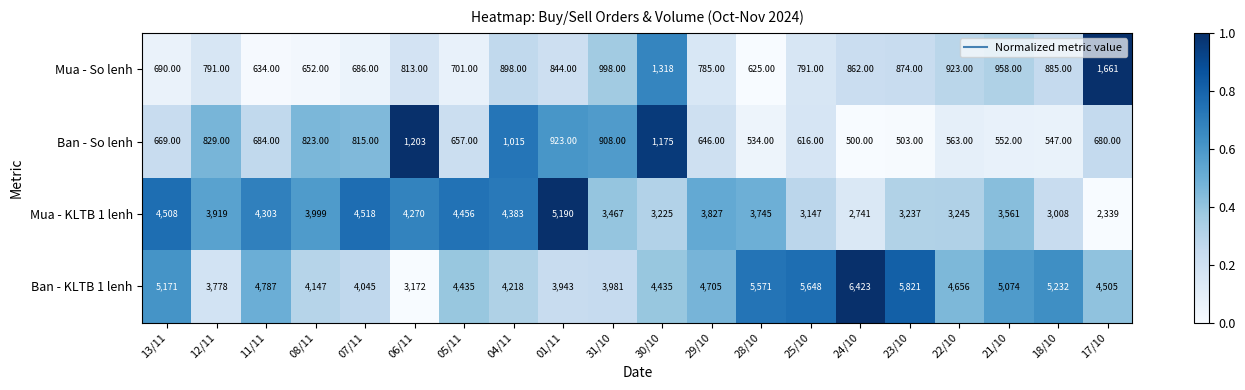

Which series has the largest range (max minus min)?

Ban - KLTB 1 lenh